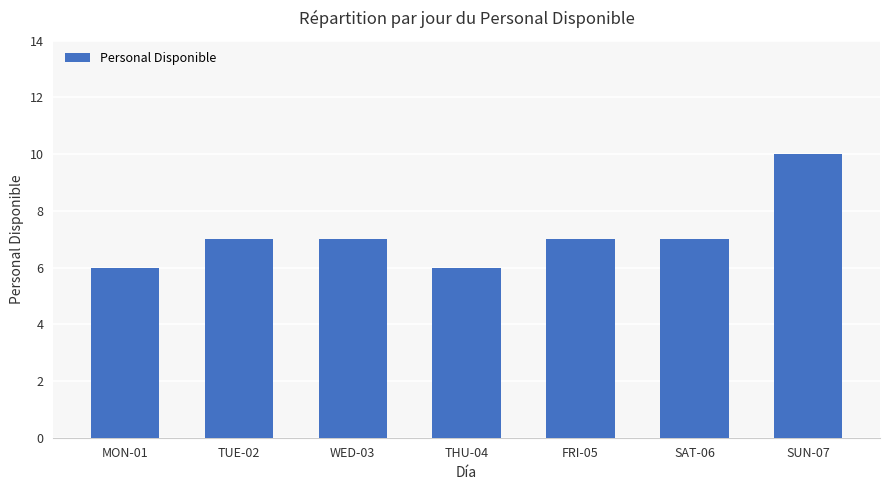

The value at THU-04 is 11. True or false?

False